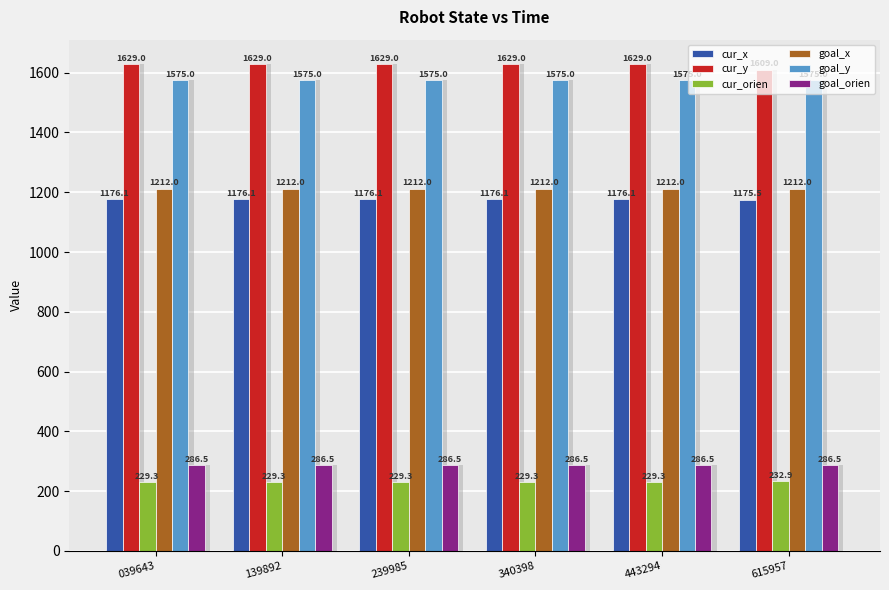

Which series has the widest spread of values?

cur_y